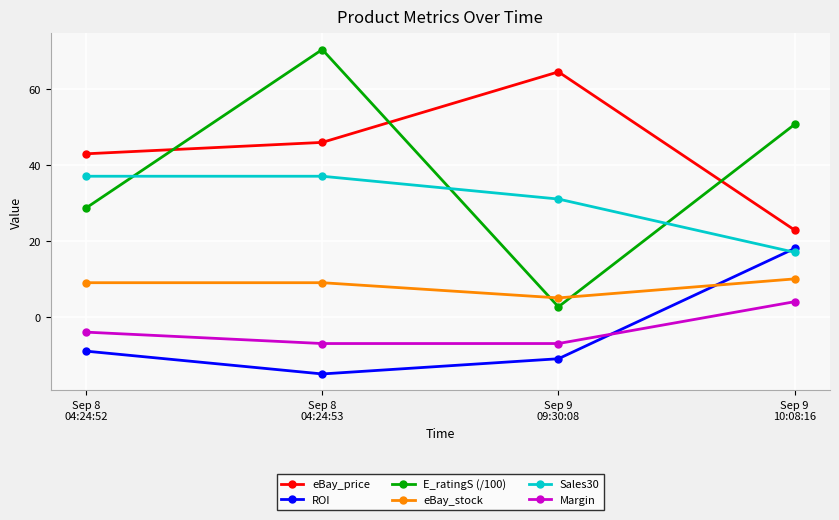

What is the minimum value for eBay_stock?

5.0